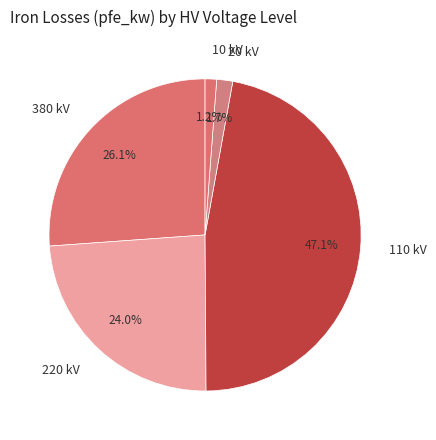

Is 20 kV the majority of the pie?

No